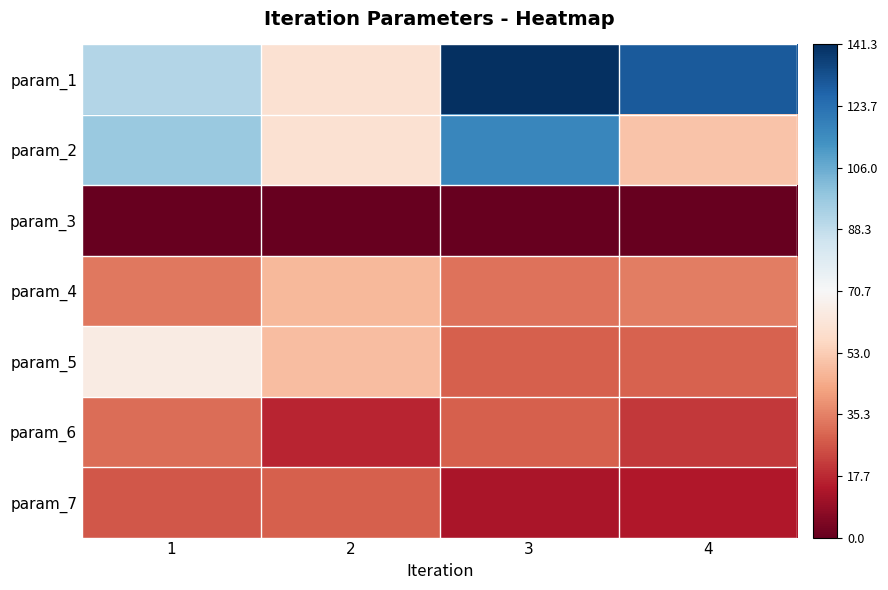

At which category is the sum across all series the highest?

3